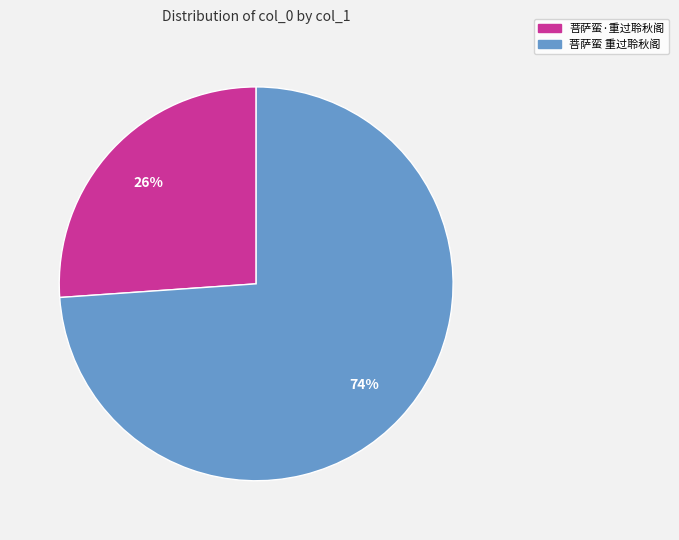

Do 菩萨蛮·重过聆秋阁 and 菩萨蛮 重过聆秋阁 together represent more than half of the pie?

Yes